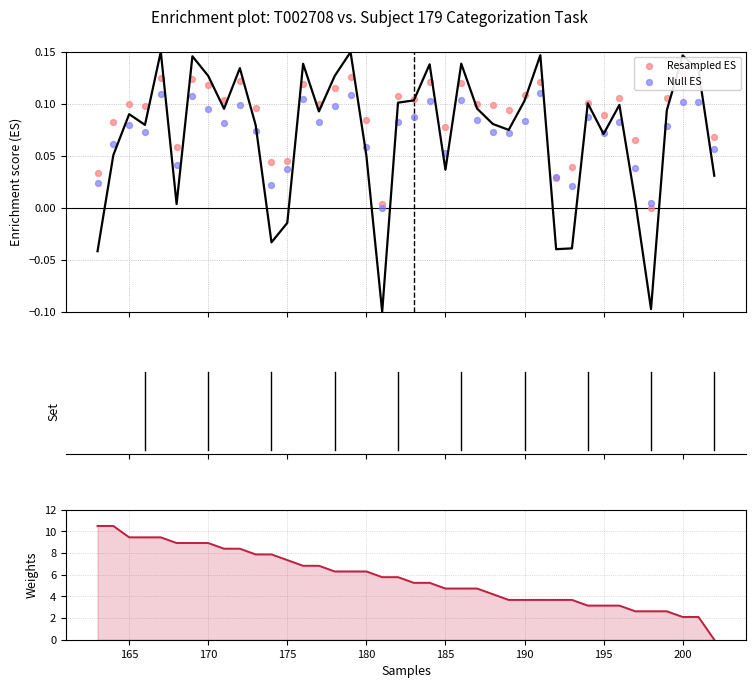

Which series reaches the minimum Y coordinate?

Resampled ES